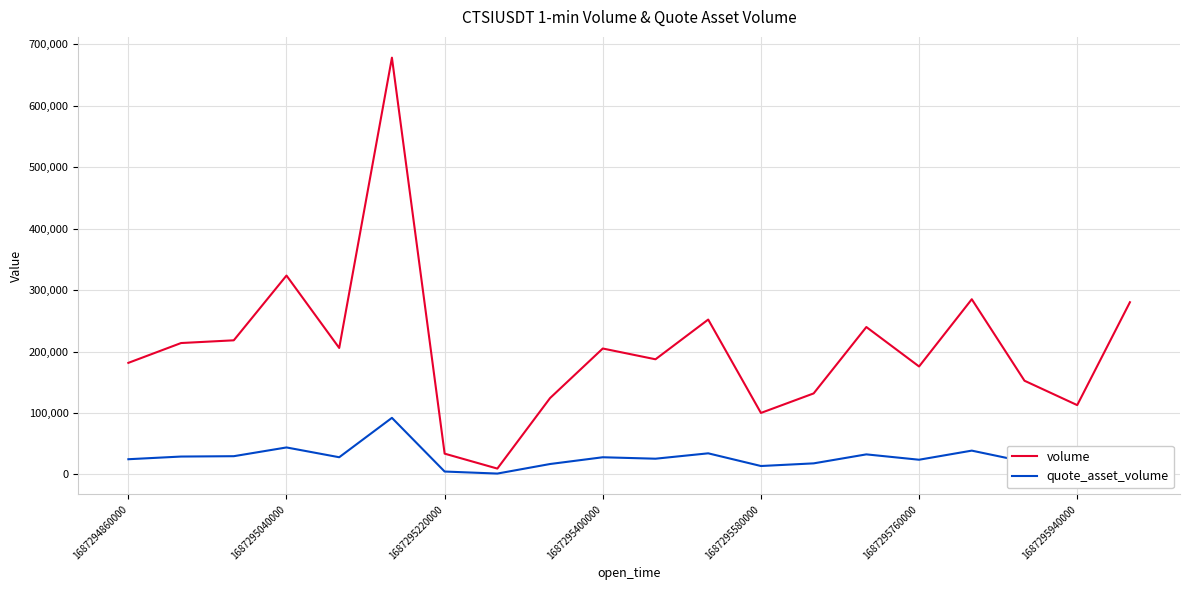

What is the sum of all quote_asset_volume values?

557184.7